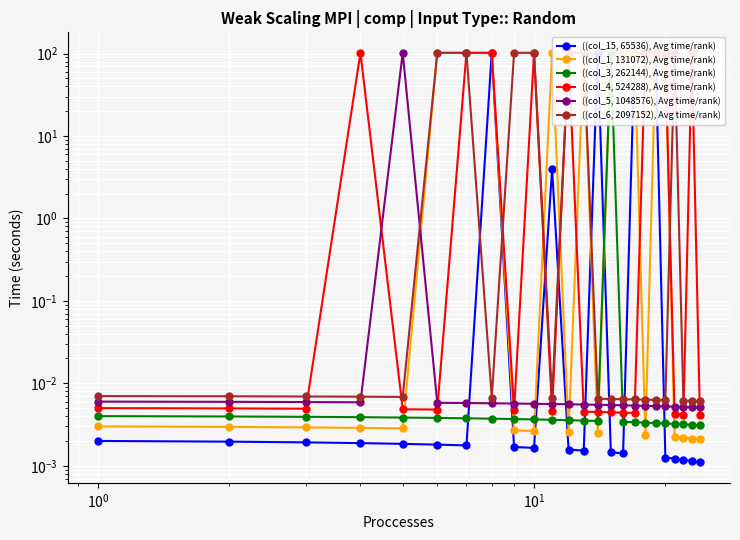

What is the maximum value shown in the chart?

102.0